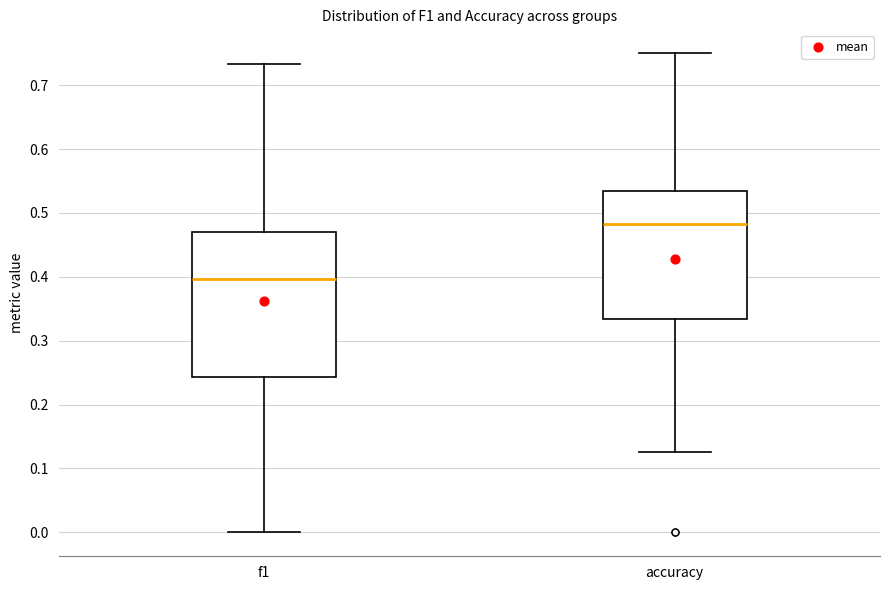

Which box's median line is the lowest?

f1